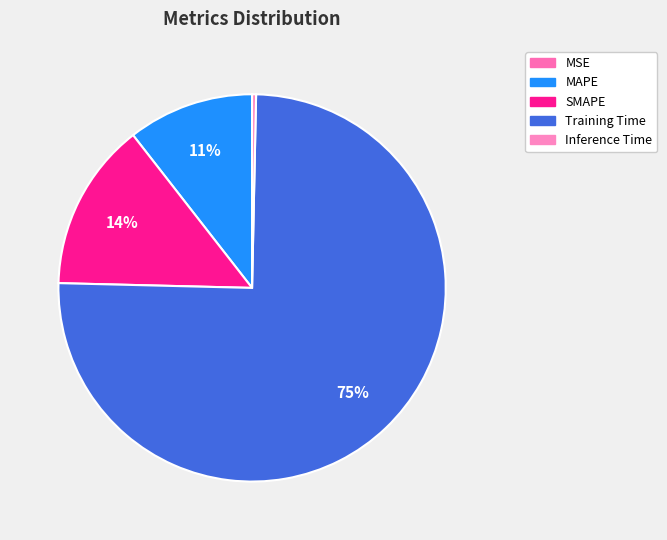

Count the number of slices in the pie.

5